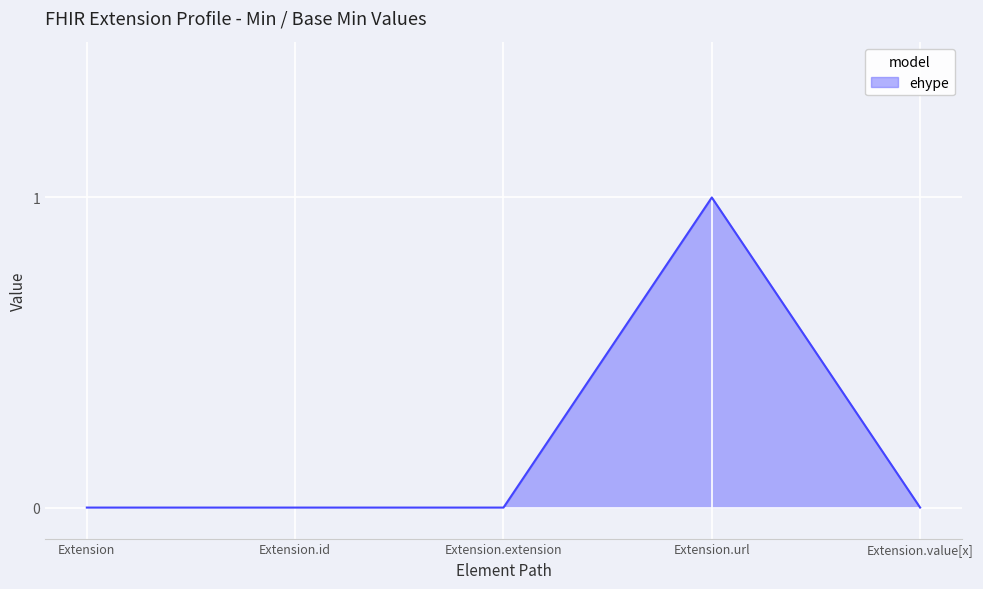

Count the values in the range 0 to 1.

5